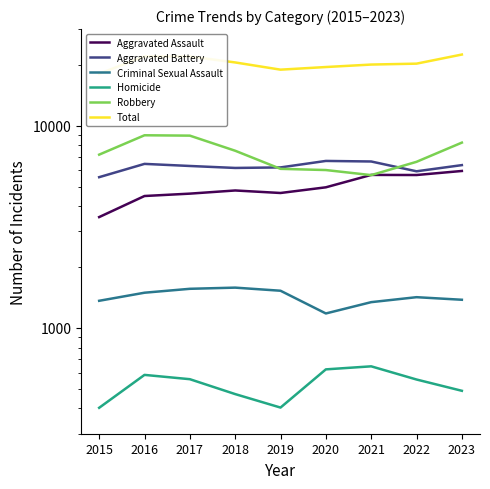

Is this an area chart (filled region under the line)?

No